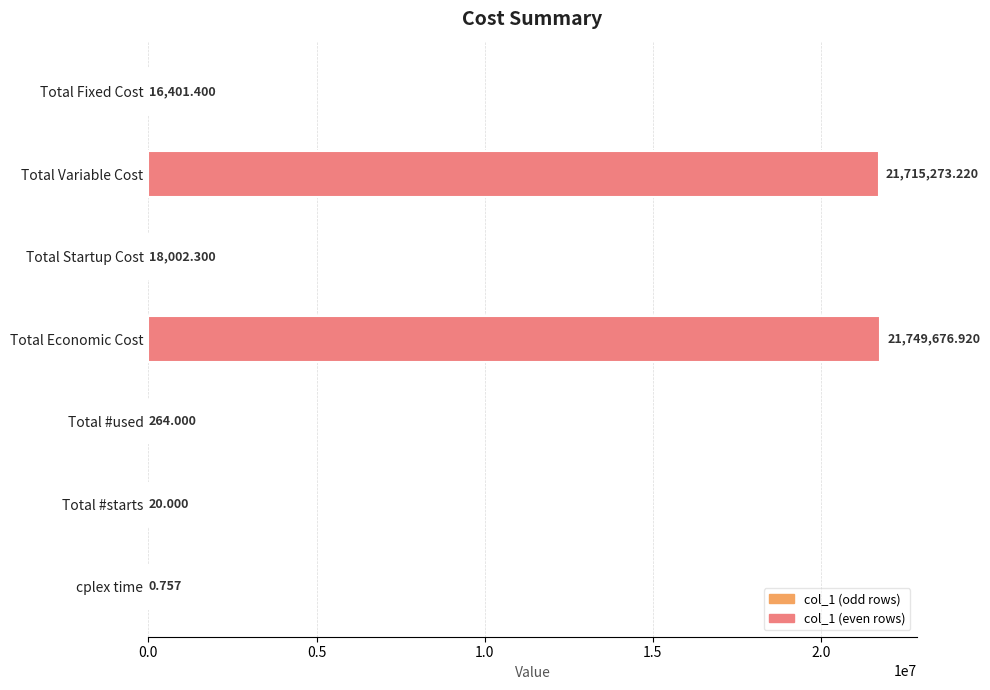

Which label corresponds to the largest value in the chart?

Total Economic Cost